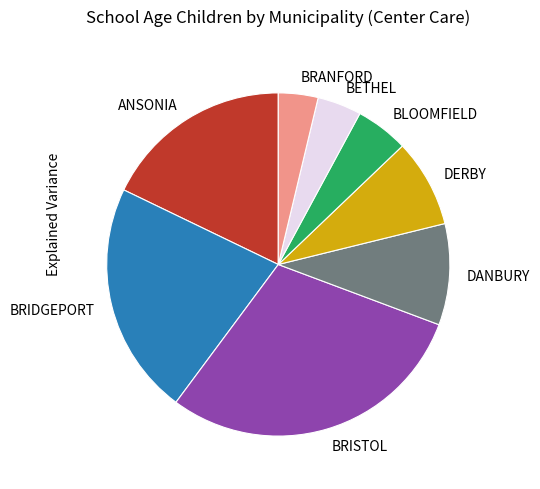

True or false: DERBY accounts for 1% of the total.

False